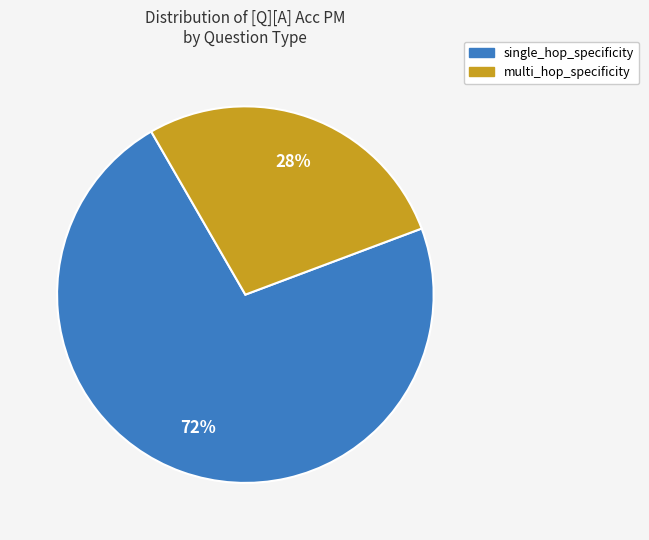

Is it true that multi_hop_specificity is 18% of the pie?

False